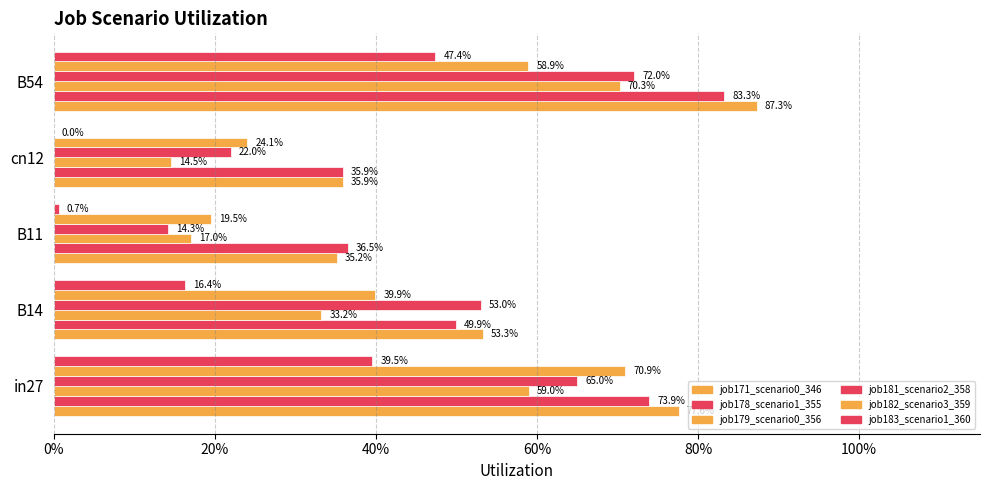

List the series in order of their peak value, highest first.

job171_scenario0_346, job178_scenario1_355, job181_scenario2_358, job182_scenario3_359, job179_scenario0_356, job183_scenario1_360